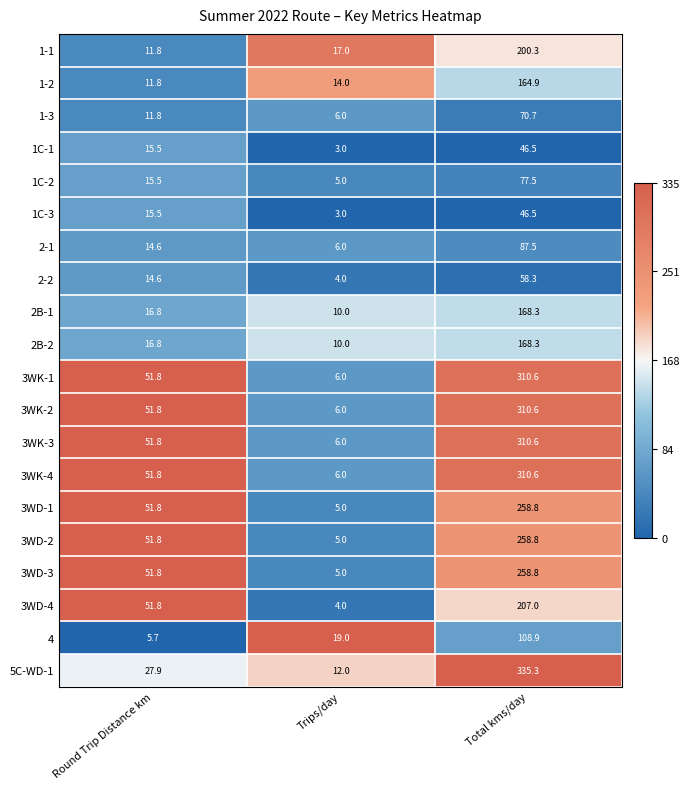

What is the sum of the 1-1 values at Round Trip Distance km and Trips/day?

28.8